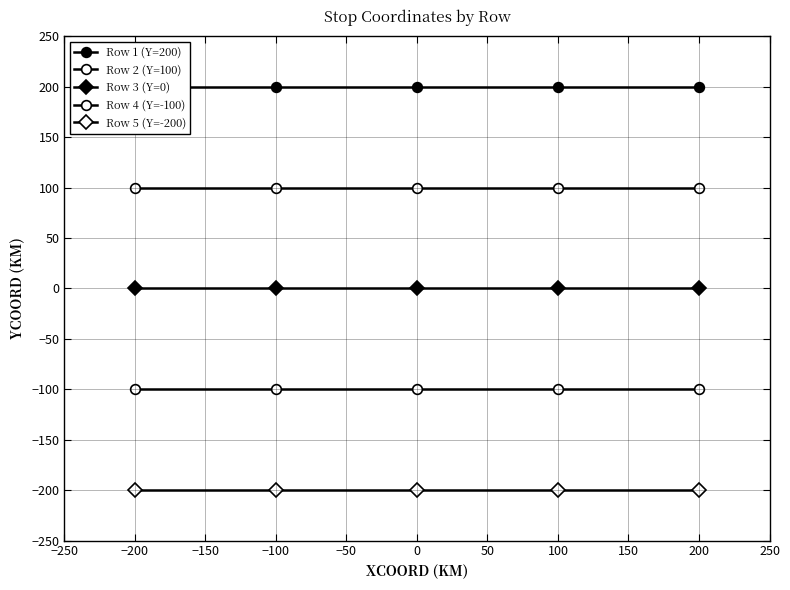

What is the lowest value of the Row 4 (Y=-100) series?

-100